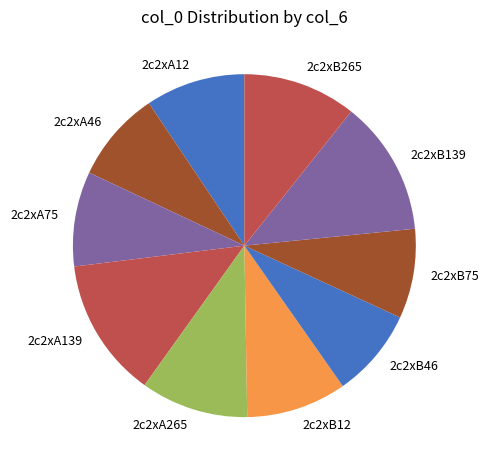

Is the sum of 2c2xB75 and 2c2xB46 greater than half?

No